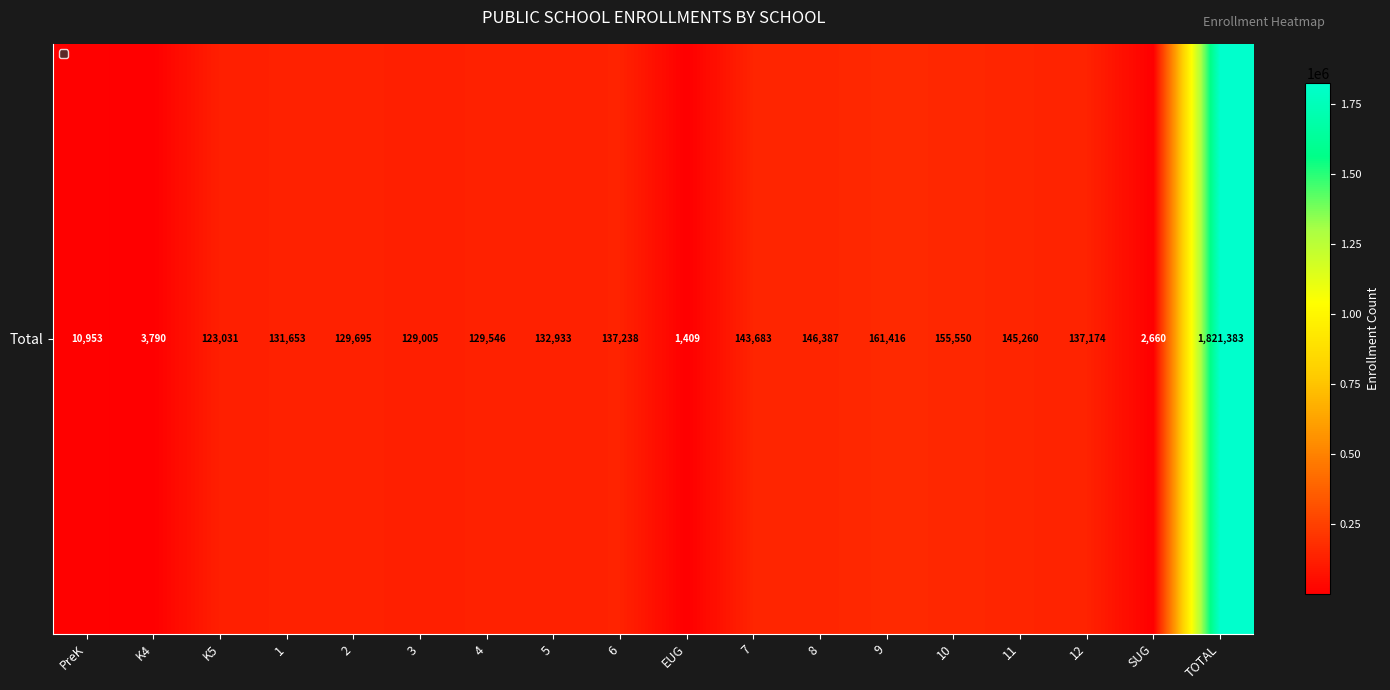

Which has a higher value, PreK or 12?

12